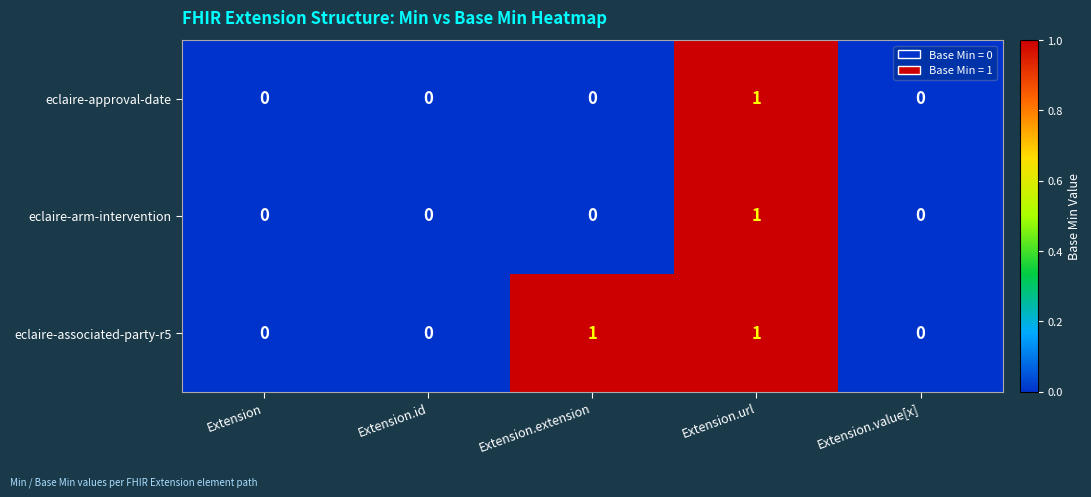

At which category is the sum across all series the highest?

Extension.url